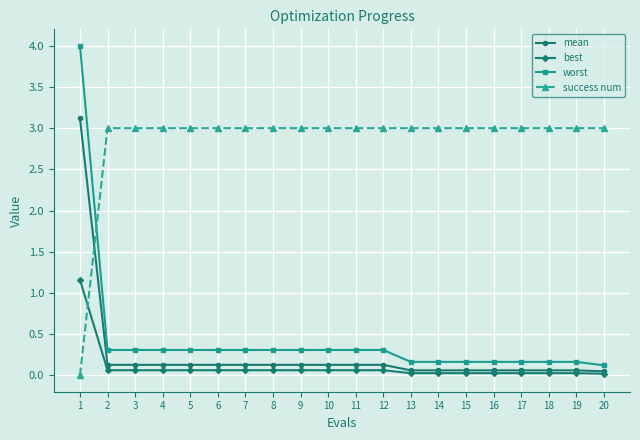

Which series has the largest total across all categories?

success num